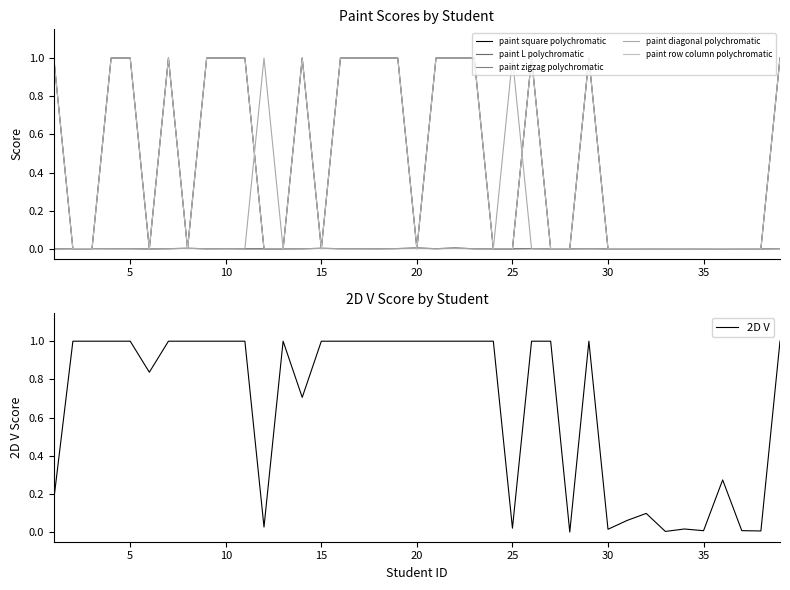

True or false: 2D V has a value of 0.0 at 35.

True